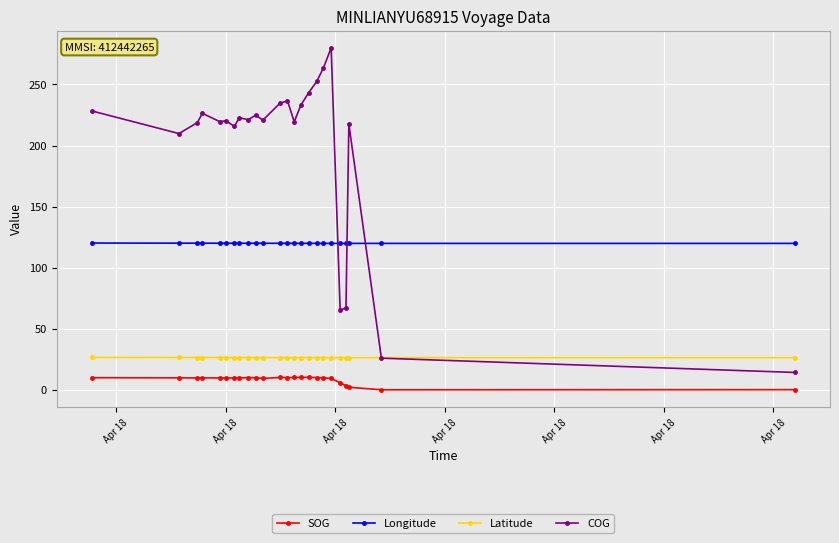

Which series has the widest spread of values?

COG